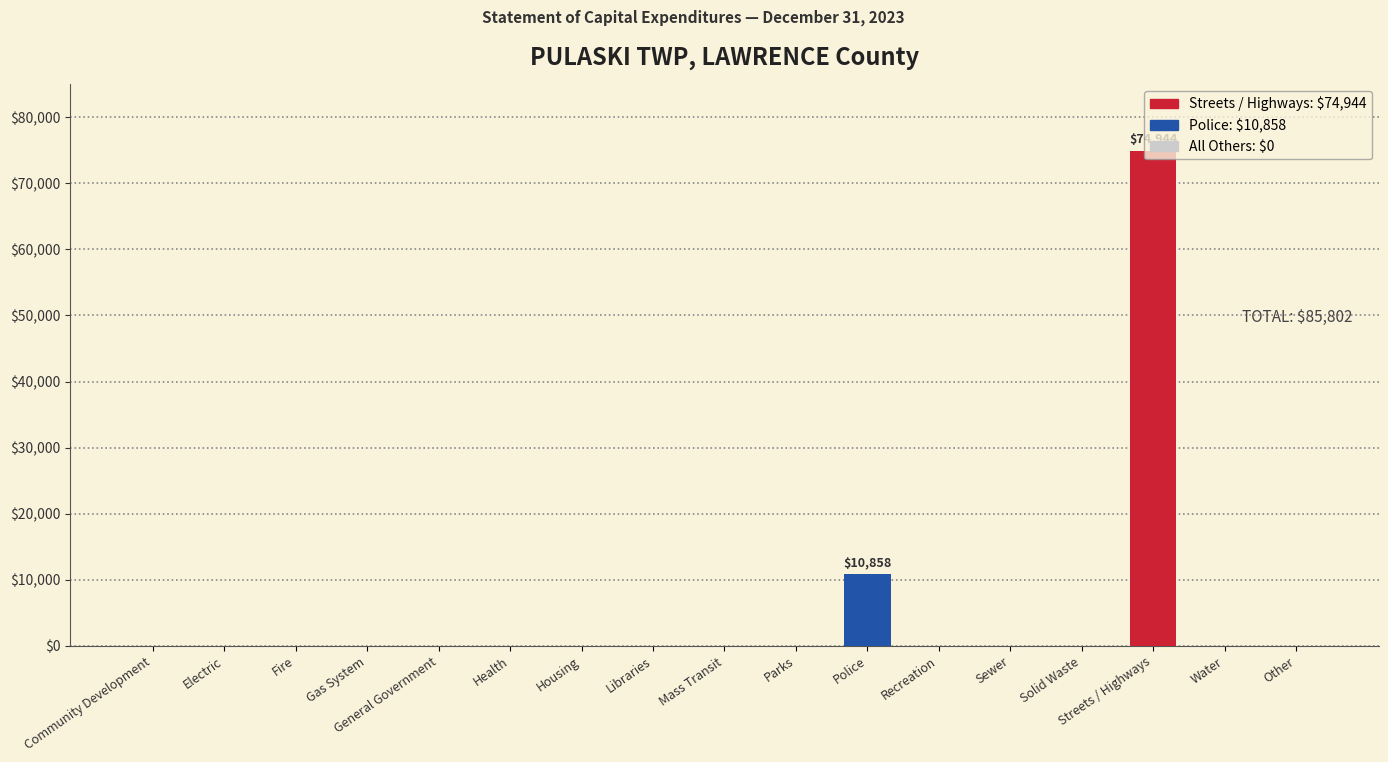

What is the change in value from Libraries to Police?

+10858